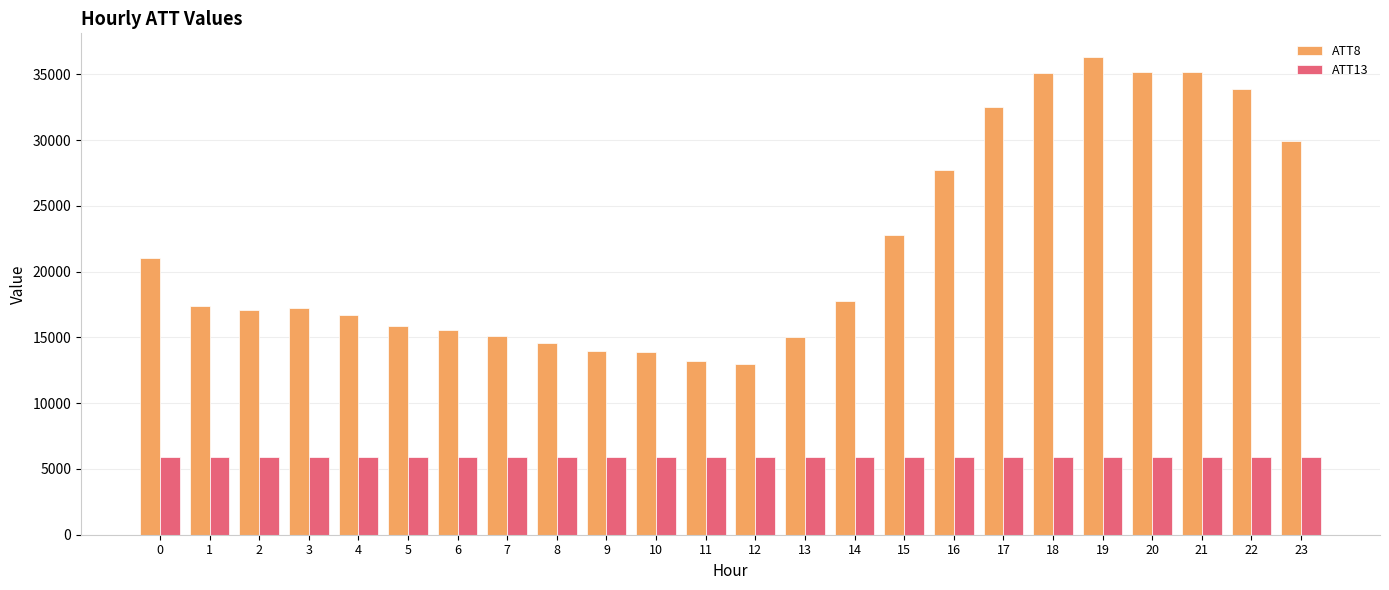

Which label corresponds to the largest value in the chart?

19